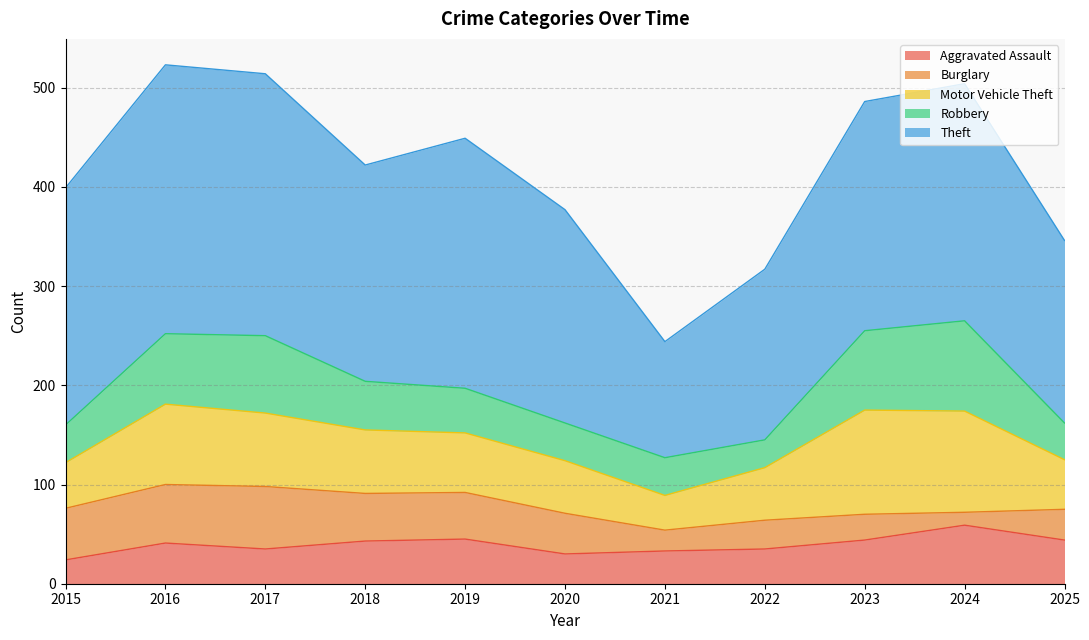

Which series has the widest spread of values?

Theft